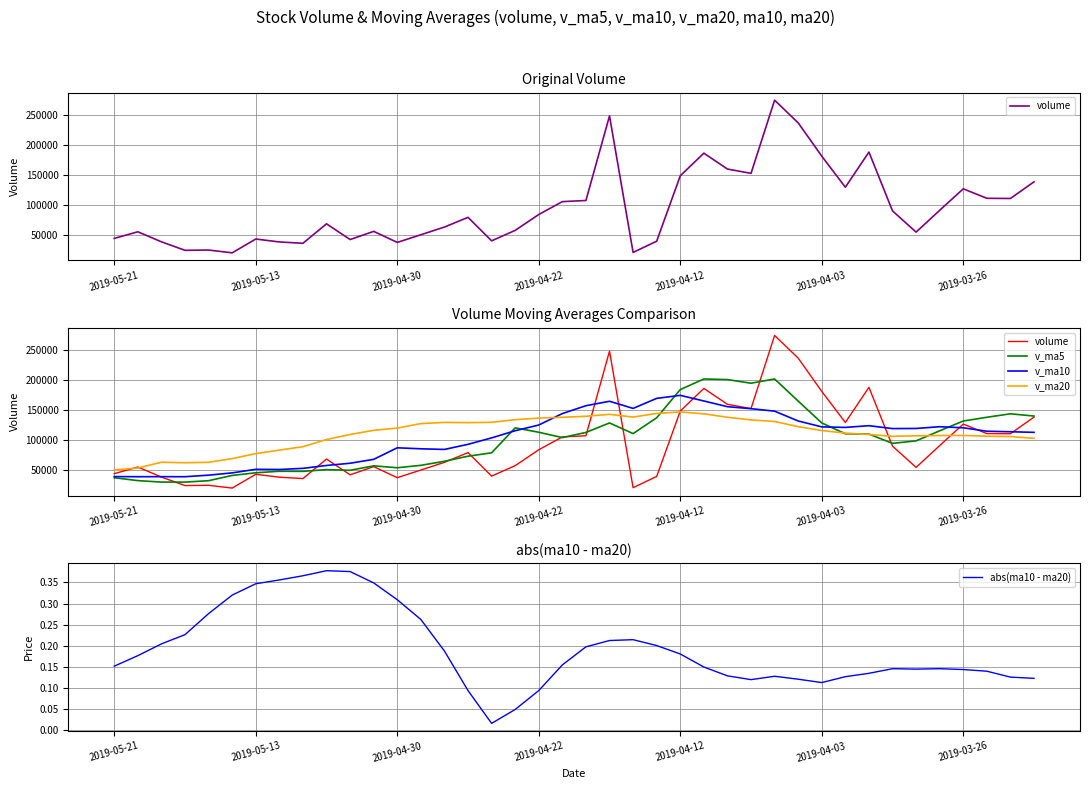

Which series has the widest spread of values?

volume